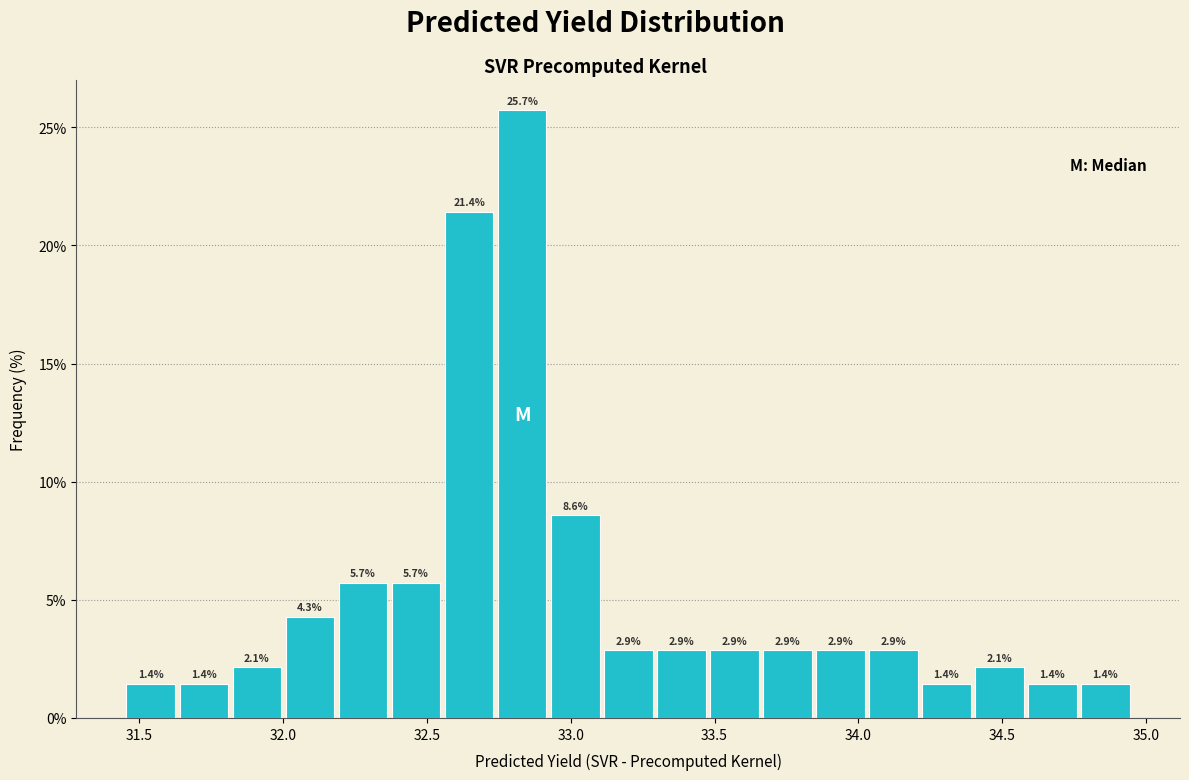

Around what value on the x-axis is the tallest bar? Give the approximate position of its centre, as read against the axis.

32.85